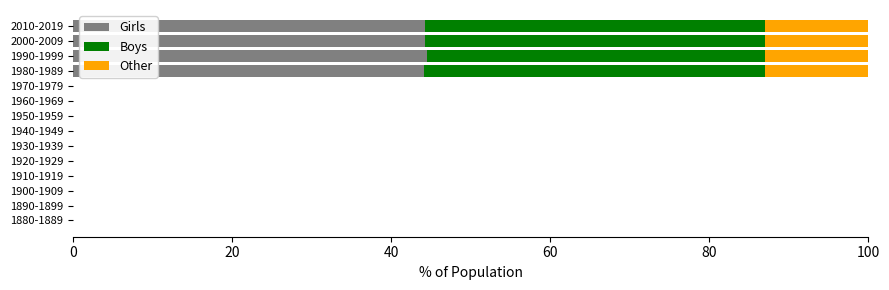

What is the sum of all Girls values?

177.1